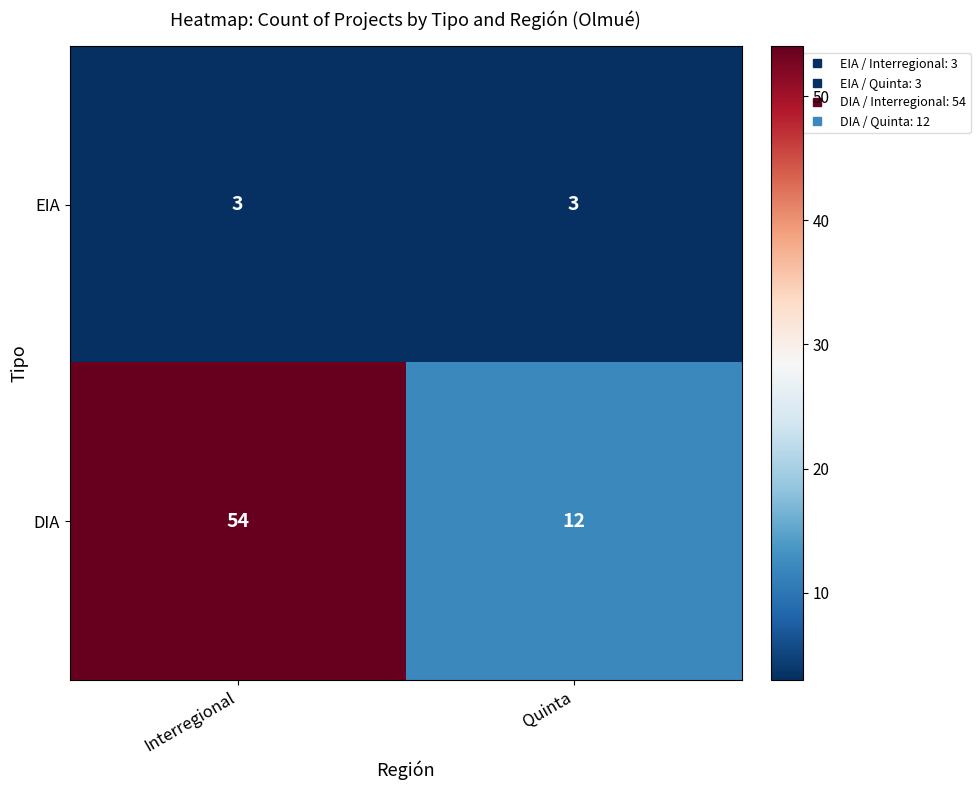

Reading left to right, what are all the values shown in this chart?

EIA: Interregional=3	Quinta=3
DIA: Interregional=54	Quinta=12